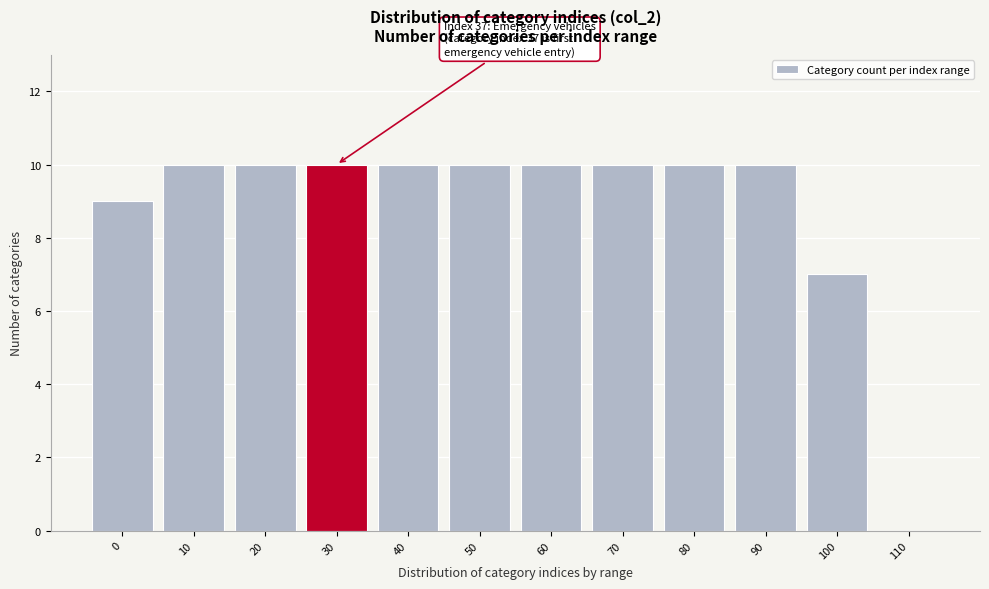

Reading left to right, transcribe all the data shown in this chart.

0=9	10=10	20=10	30=10	40=10	50=10	60=10	70=10	80=10	90=10	100=7	110=0